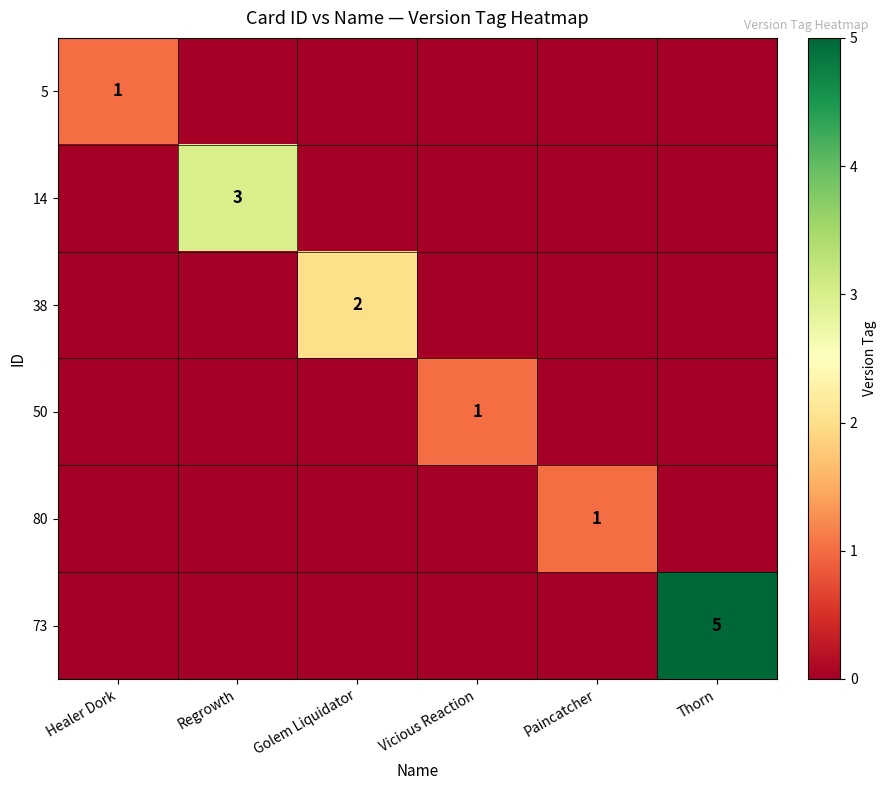

Is it true that 73 equals 2 at Thorn?

False